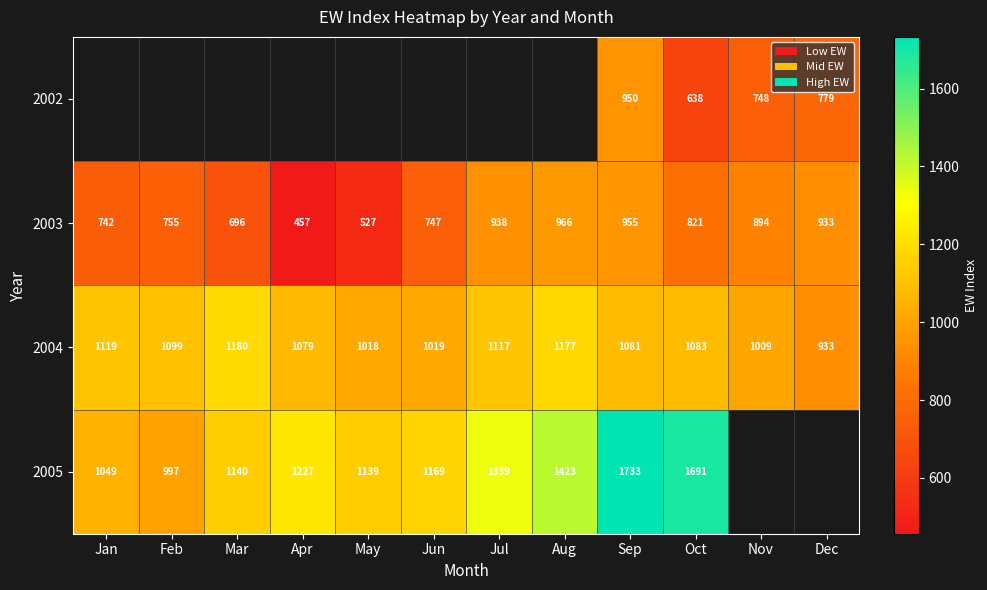

What is the maximum value shown in the chart?

1732.6